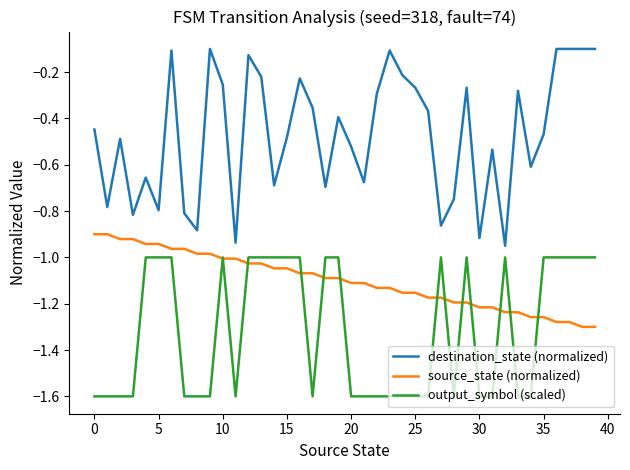

True or false: output_symbol (scaled) and destination_state (normalized) cross at least once.

False